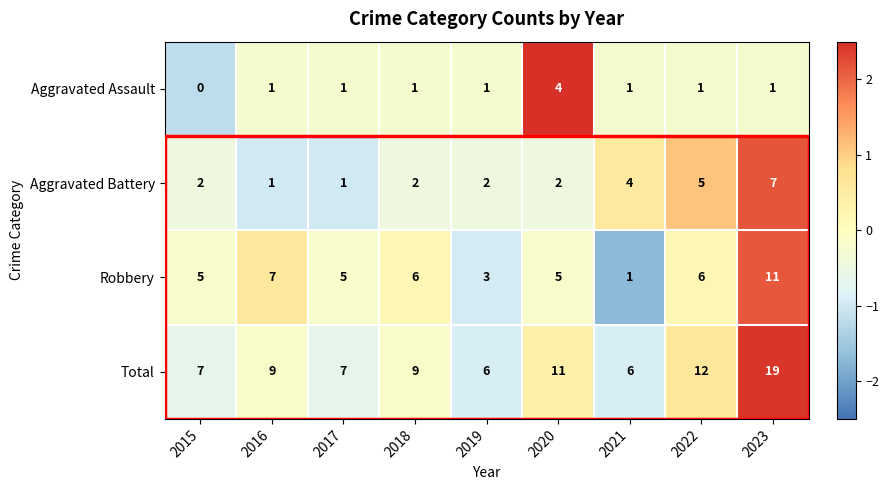

The value of Aggravated Battery at 2015 is 1. True or false?

False